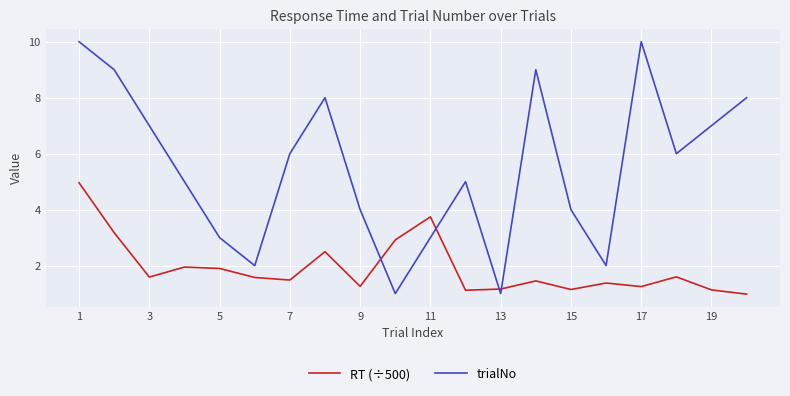

How many values in the trialNo series are below 6?

10